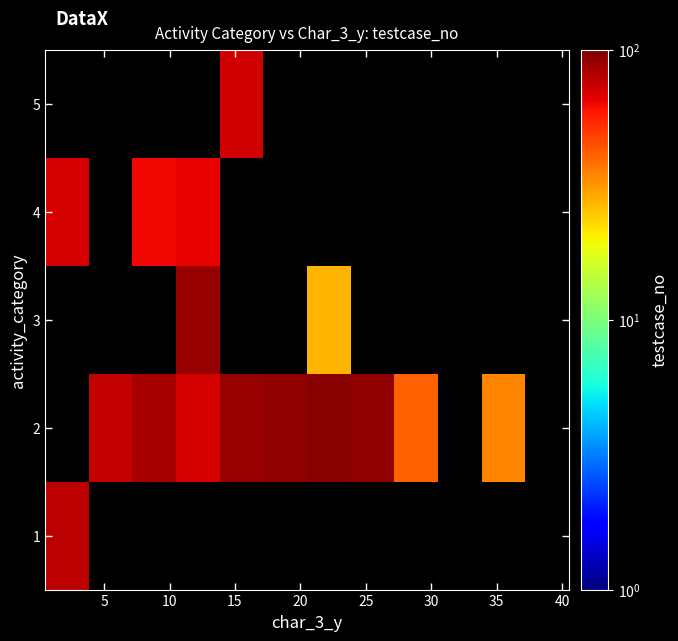

List the series in order of their peak value, lowest first.

1, 2, 3, 4, 5